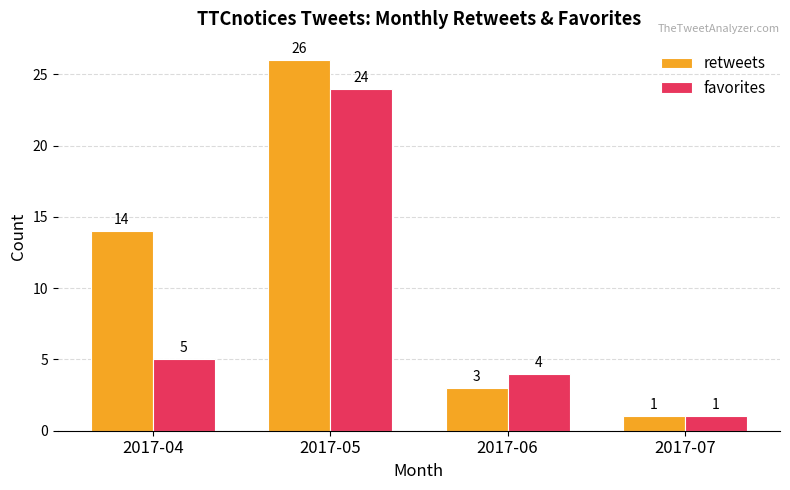

Reading left to right, what are all the values shown in this chart?

retweets: 14	26	3	1
favorites: 5	24	4	1